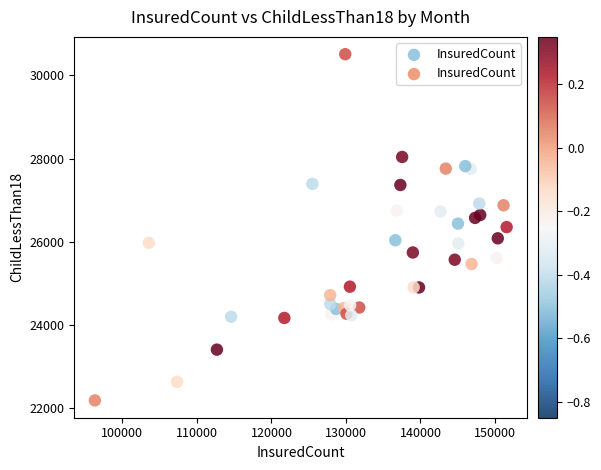

What is the range of Y values (max minus min)?

8316.8